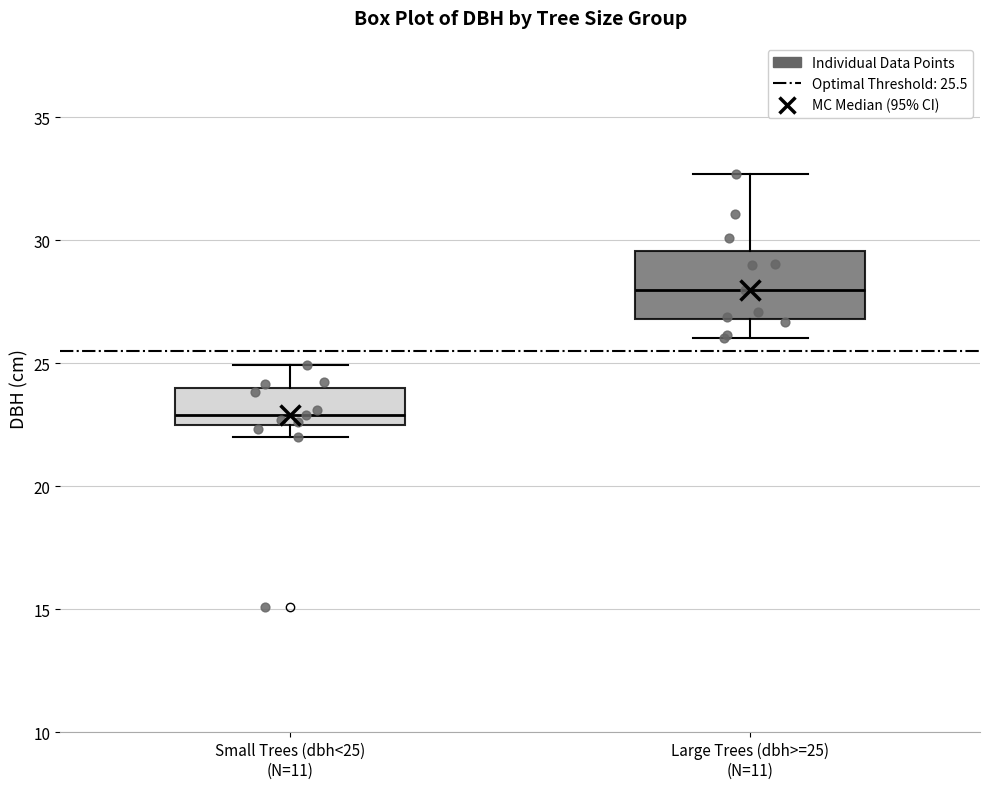

Reading left to right, transcribe this box plot: for each box, give where its median line is, the range the box spans, and where its two whiskers end, as read against the y-axis. The values are not printed on the chart, so give them approximately, as read against the axis.

Small Trees (dbh<25) (N=11): median 23.0, box 22.5 to 24.0, whiskers 22.0 to 25.0
Large Trees (dbh>=25) (N=11): median 28.0, box 27.0 to 29.5, whiskers 26.0 to 32.5